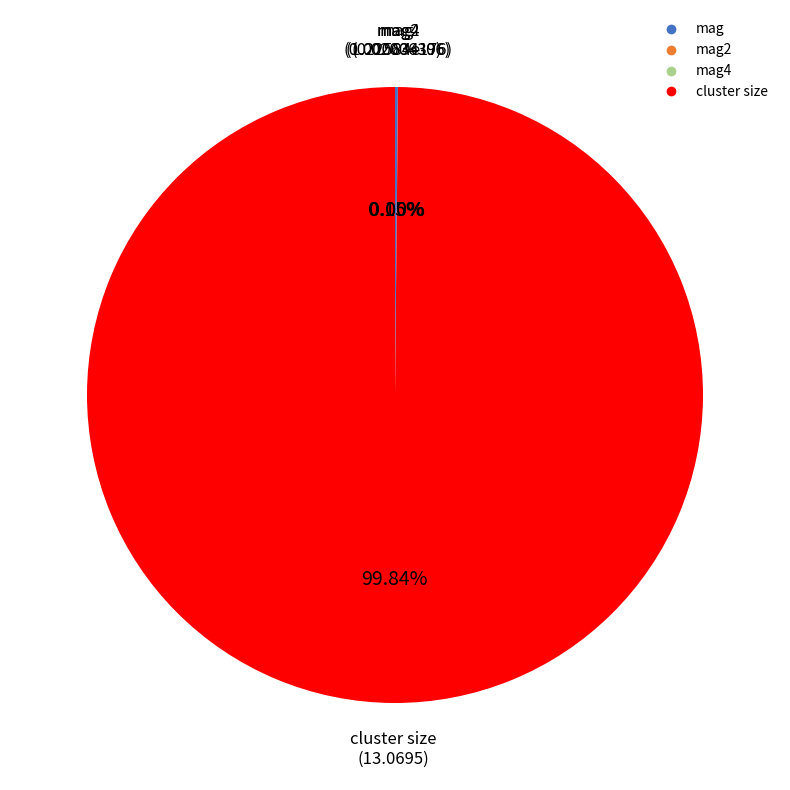

Is there any slice that represents more than half of the pie?

Yes